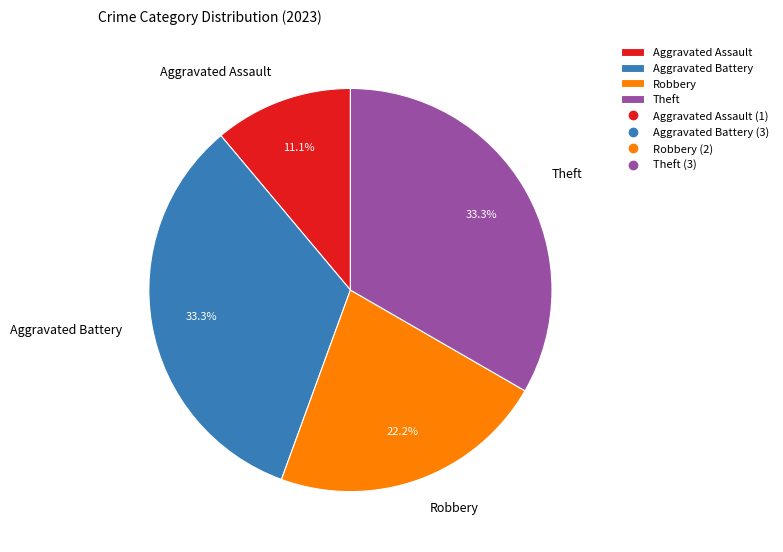

Approximately how many times larger is the value at Aggravated Assault compared to Aggravated Battery?

0.3